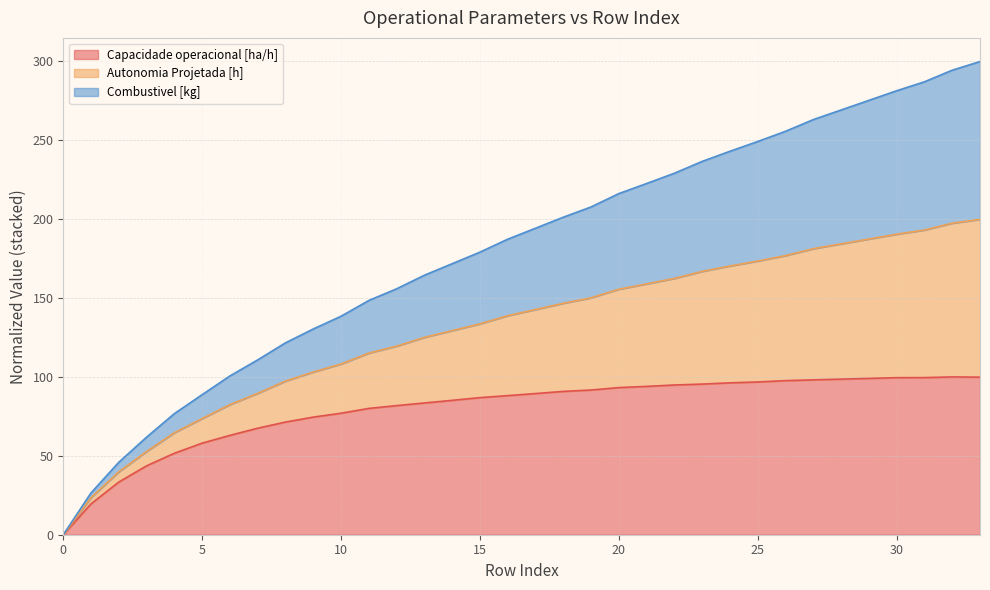

What is the total value across all series at 30?

281.3